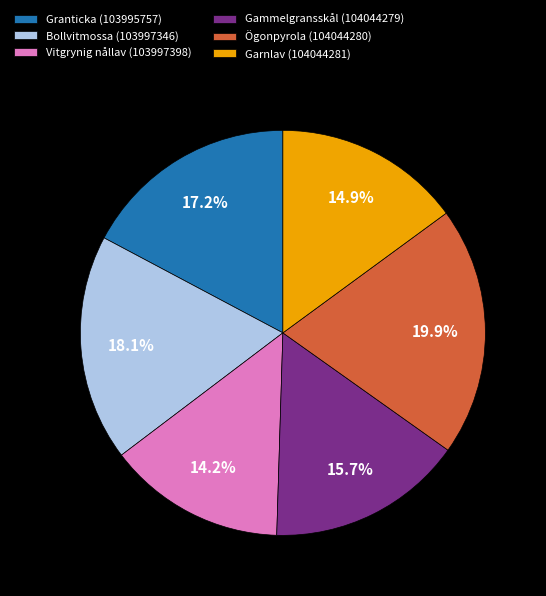

Does any single category account for the majority?

No